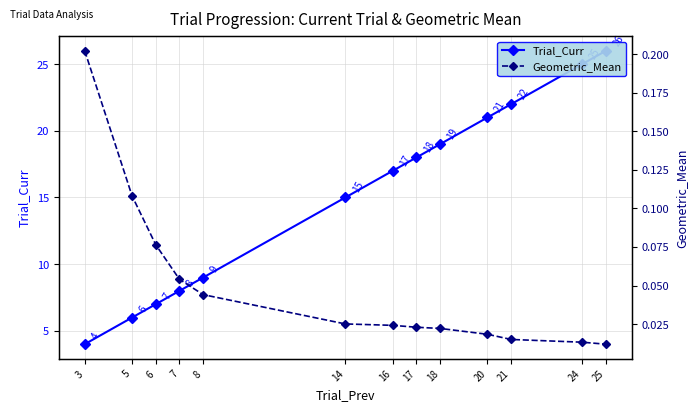

What is the value of the Geometric_Mean point at the 3rd from the left?

0.1